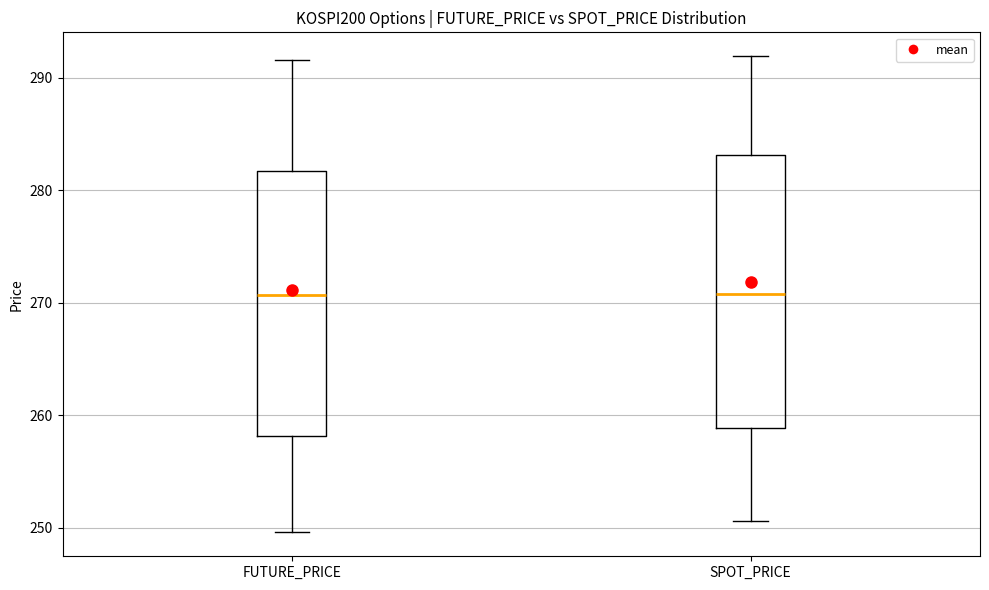

Reading left to right, read every box against the y-axis: the position of its median line, the range the box covers, and the ends of its whiskers. The values are not printed on the chart, so give them approximately, as read against the axis.

FUTURE_PRICE: median 271, box 258 to 282, whiskers 250 to 292
SPOT_PRICE: median 271, box 259 to 283, whiskers 251 to 292